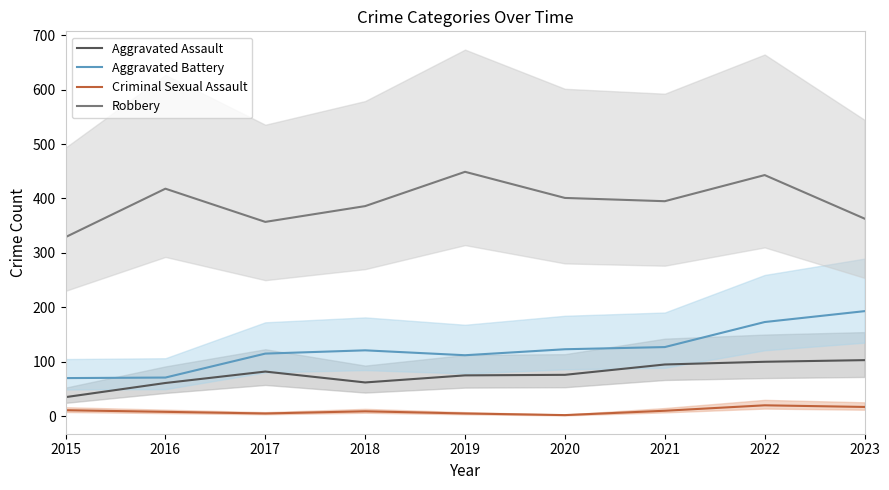

At which category does the chart reach its minimum across all series?

2020